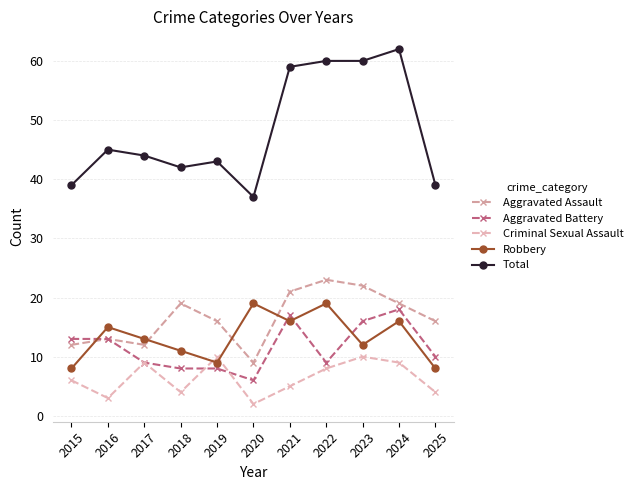

What are all the series names shown in the legend?

Aggravated Assault, Aggravated Battery, Criminal Sexual Assault, Robbery, Total